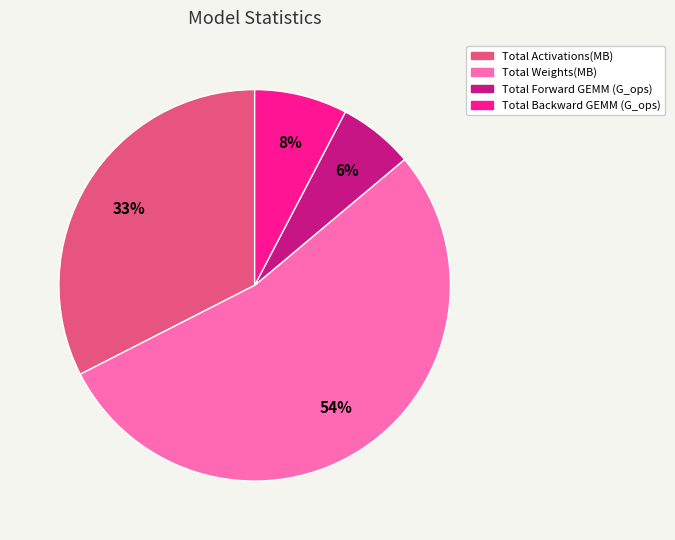

Combined, do Total Weights(MB) and Total Activations(MB) account for over 50%?

Yes